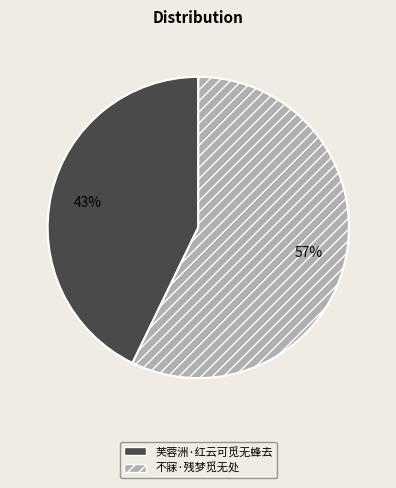

Which category accounts for the majority?

不寐·残梦觅无处